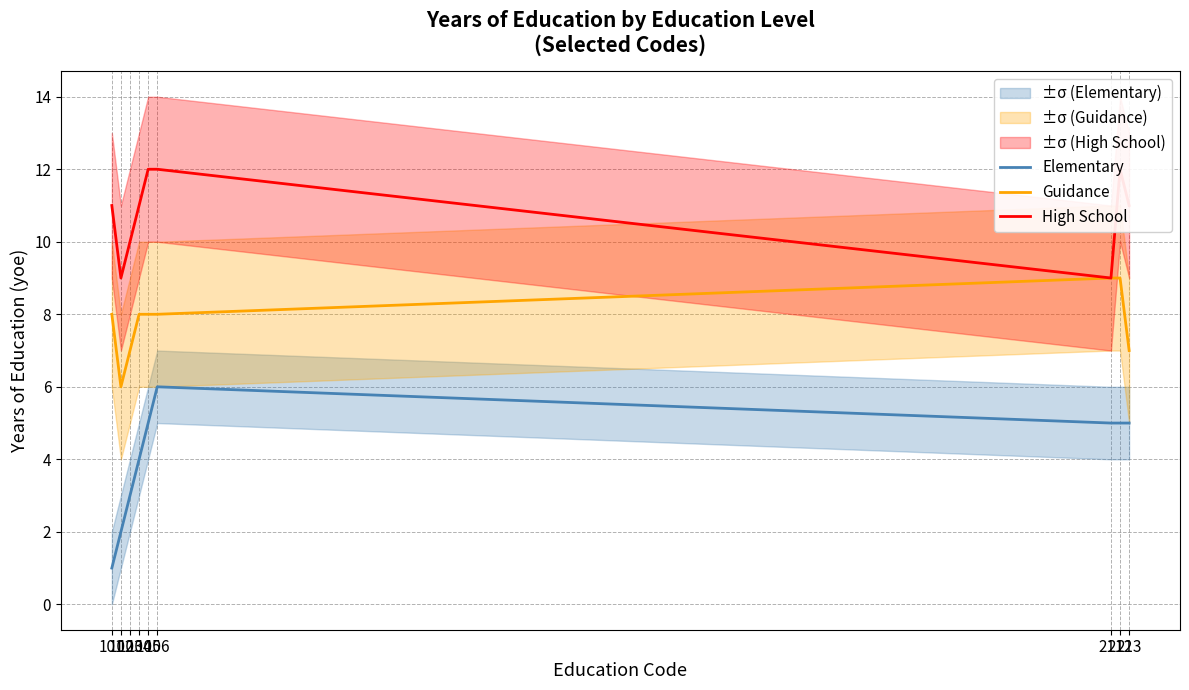

Which series changed the most between 102 and 211?

Elementary